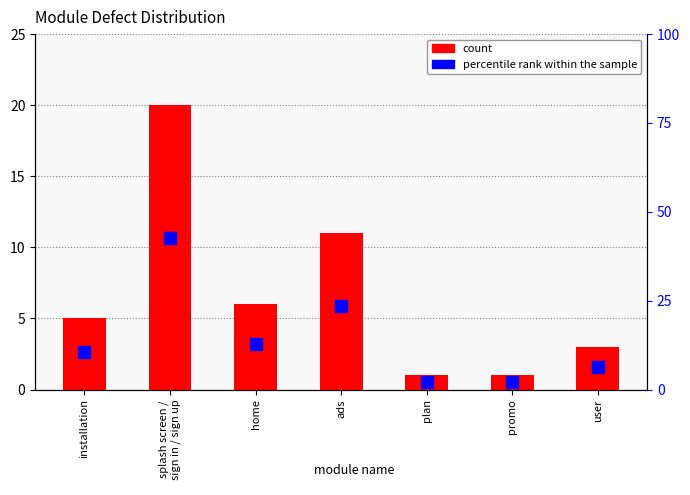

What are all the series names shown in the legend?

count, percentile rank within the sample